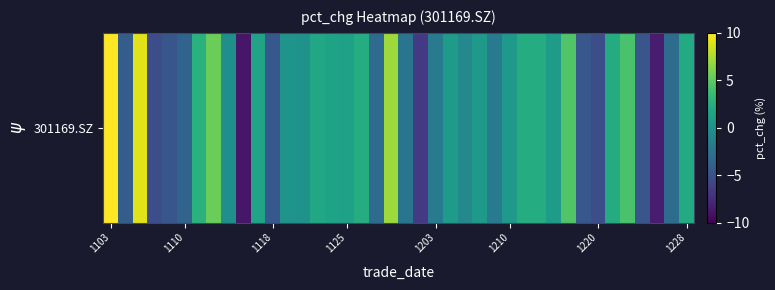

Reading left to right, extract all data points from this chart.

141.5	-4.1	9.1	-5.3	-4.6	-3.6	2.8	5.5	-0.0	-8.8	1.7	-4.5	0.4	0.3	1.9	1.6	1.5	2.4	-3.0	7.1	-2.3	-6.6	-1.8	0.9	-0.6	0.8	-1.7	0.8	2.4	2.4	1.1	4.6	-4.6	-5.2	2.3	4.3	-4.8	-8.4	-2.9	2.2